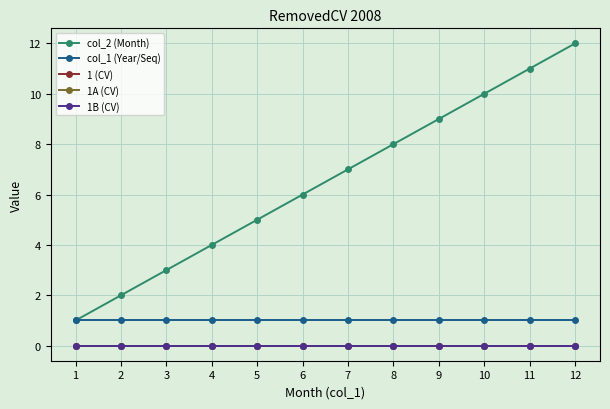

List the labels in order of col_1 (Year/Seq) value, largest first.

1, 2, 3, 4, 5, 6, 7, 8, 9, 10, 11, 12